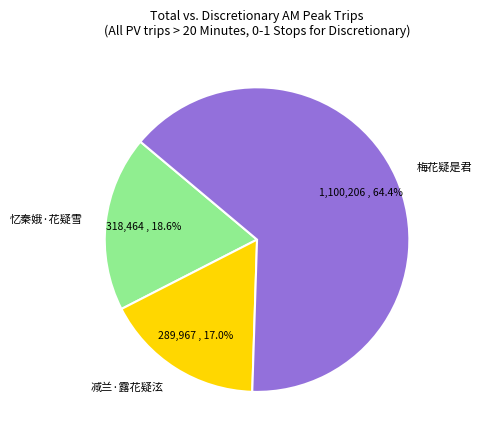

Rank the categories by value from lowest to highest.

减兰·露花疑泫, 忆秦娥·花疑雪, 梅花疑是君